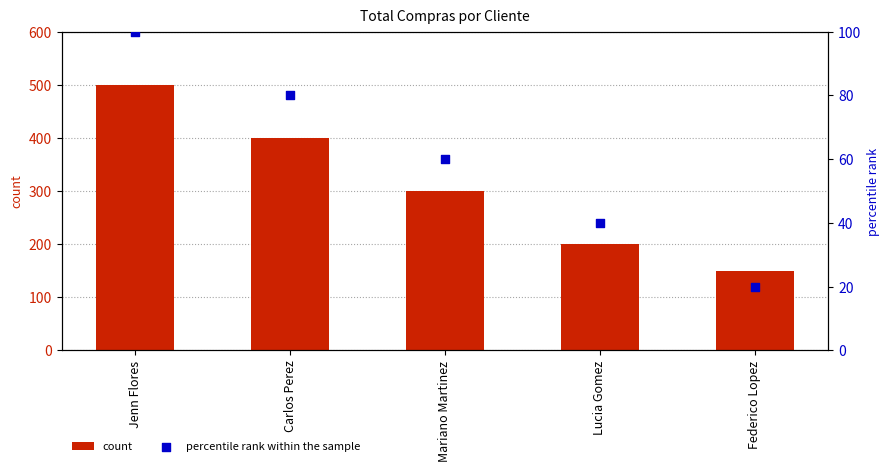

Which series has the largest Y range (max minus min)?

count